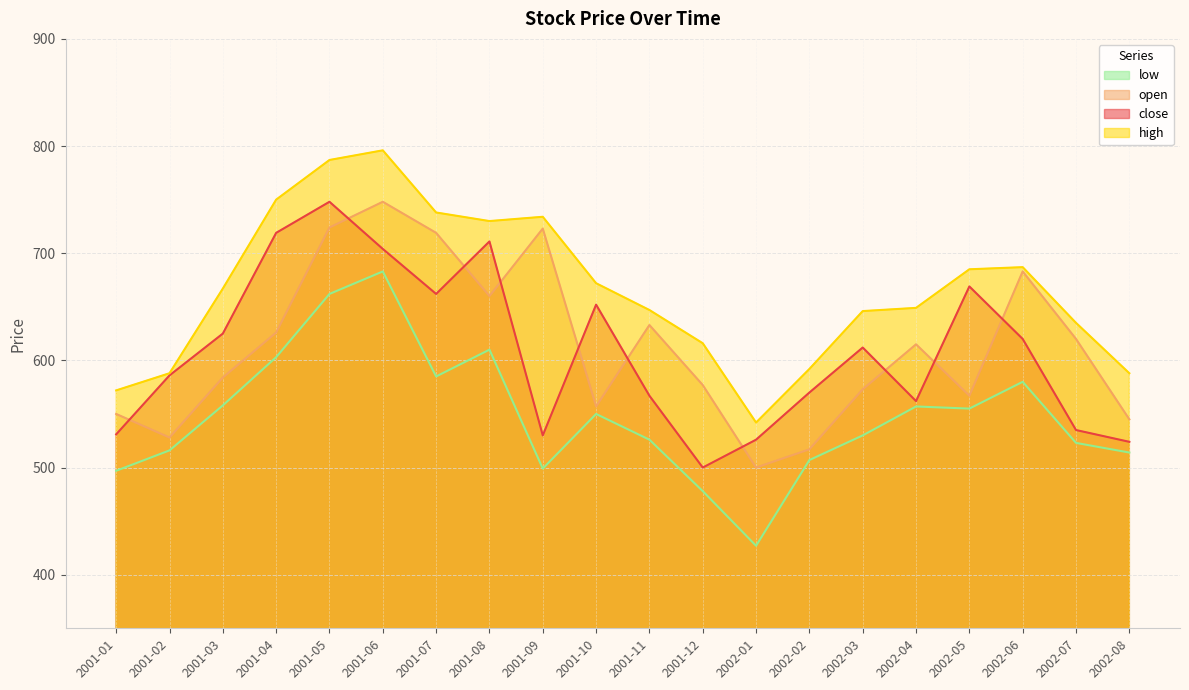

List the series in order of their peak value, highest first.

high, close, open, low